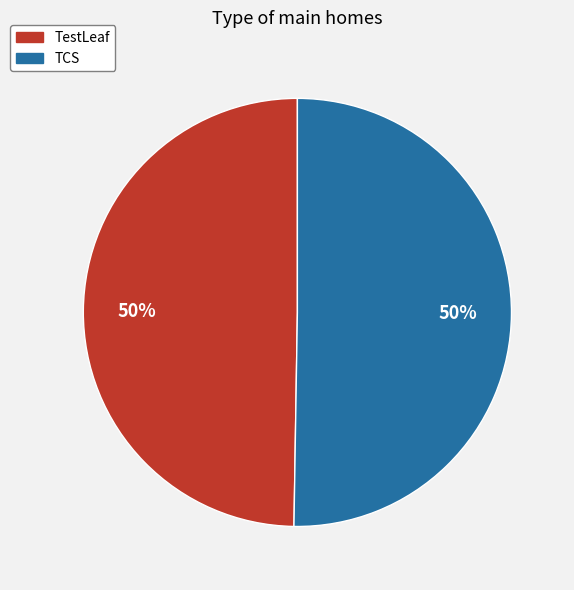

Combined, do TestLeaf and TCS account for over 50%?

Yes